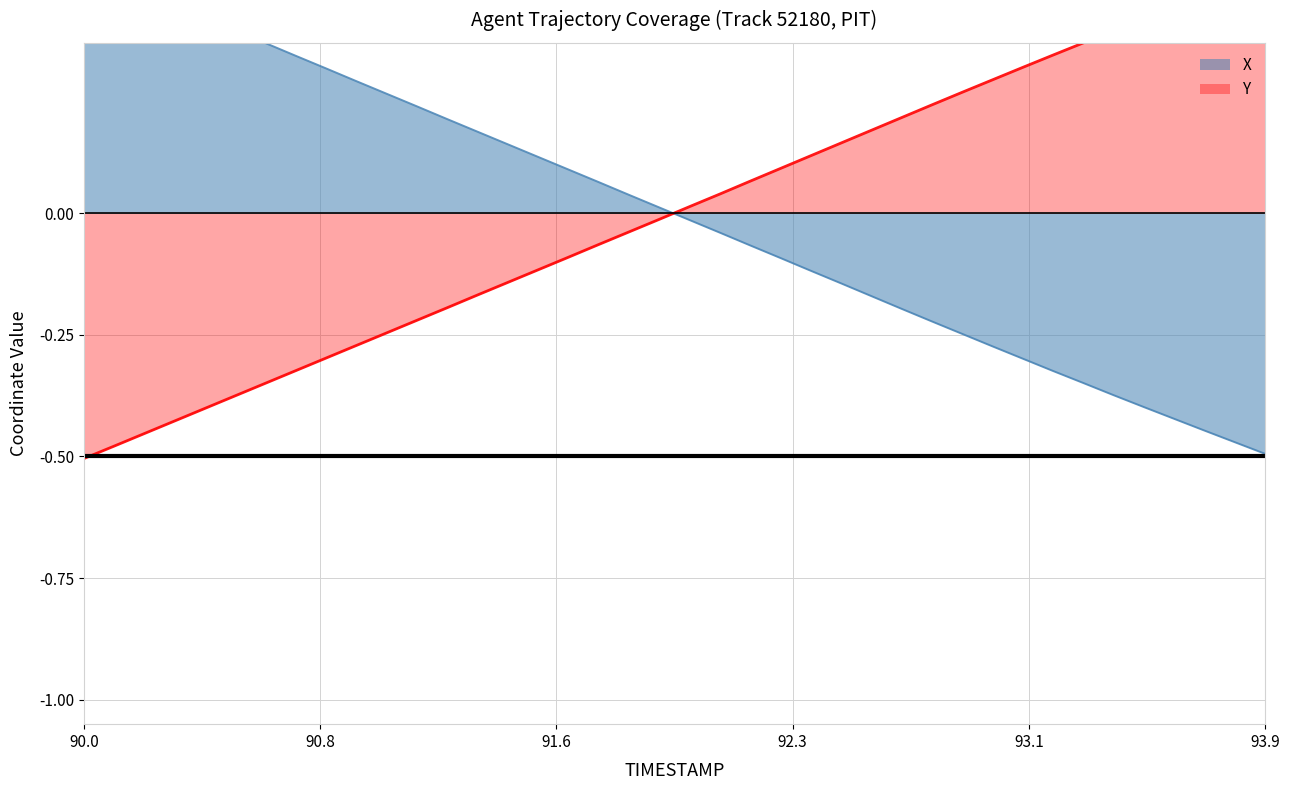

What is the value of the X point at the 36th from the left?

-0.4